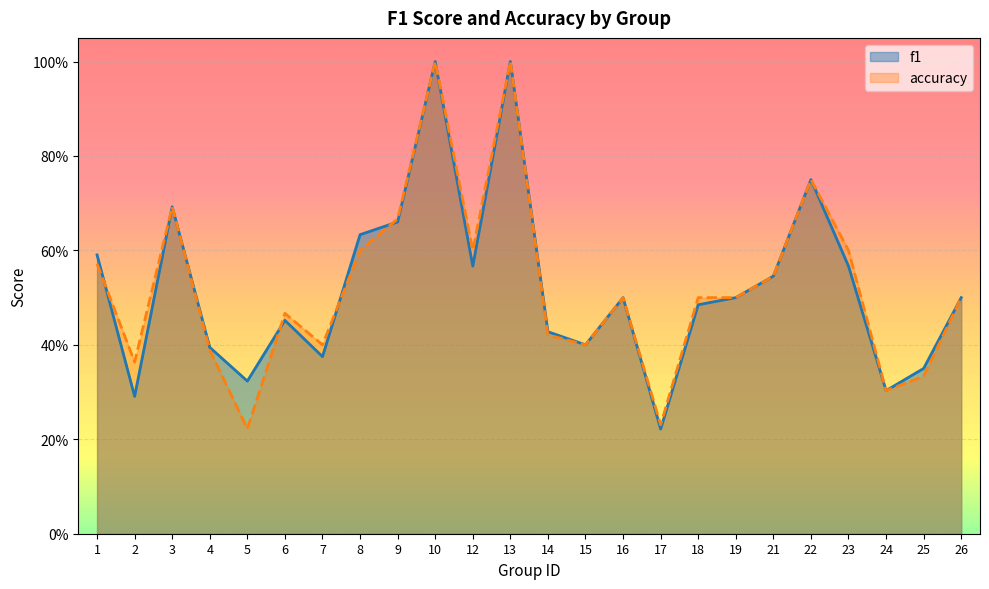

How many interior local valleys does the accuracy series have?

7